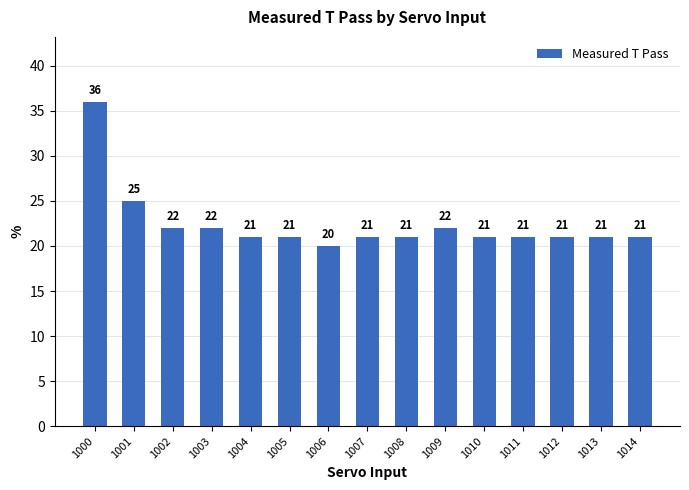

What is the change in value from 1000 to 1003?

-14